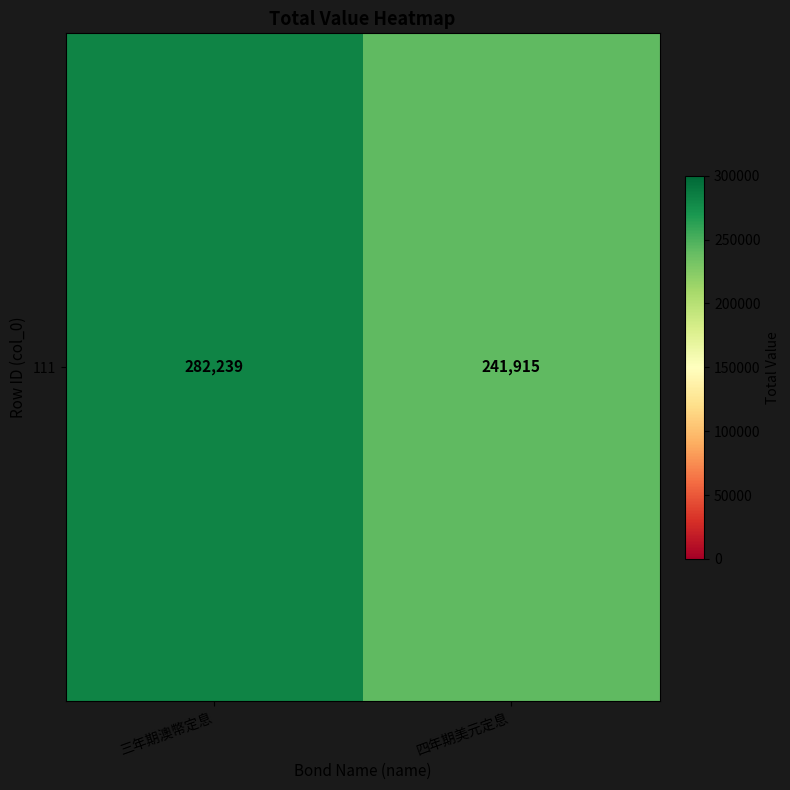

Rank the categories by value from lowest to highest.

四年期美元定息, 三年期澳幣定息